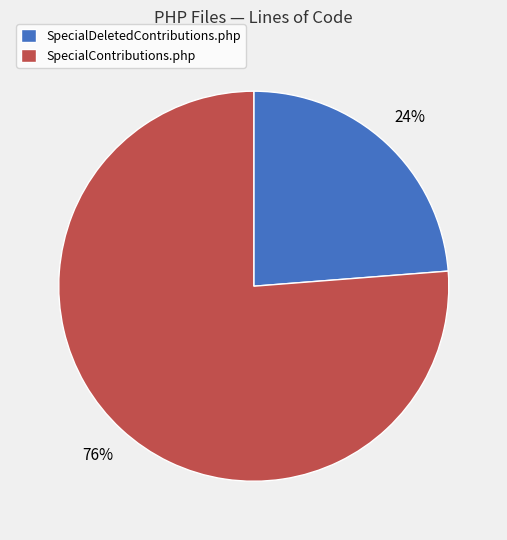

To the nearest percent, what is the average slice percentage?

50%